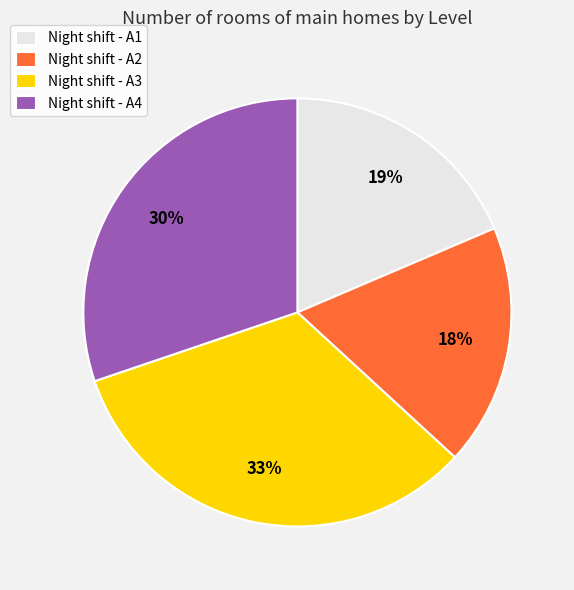

Is the sum of Night shift - A3 and Night shift - A2 greater than half?

Yes